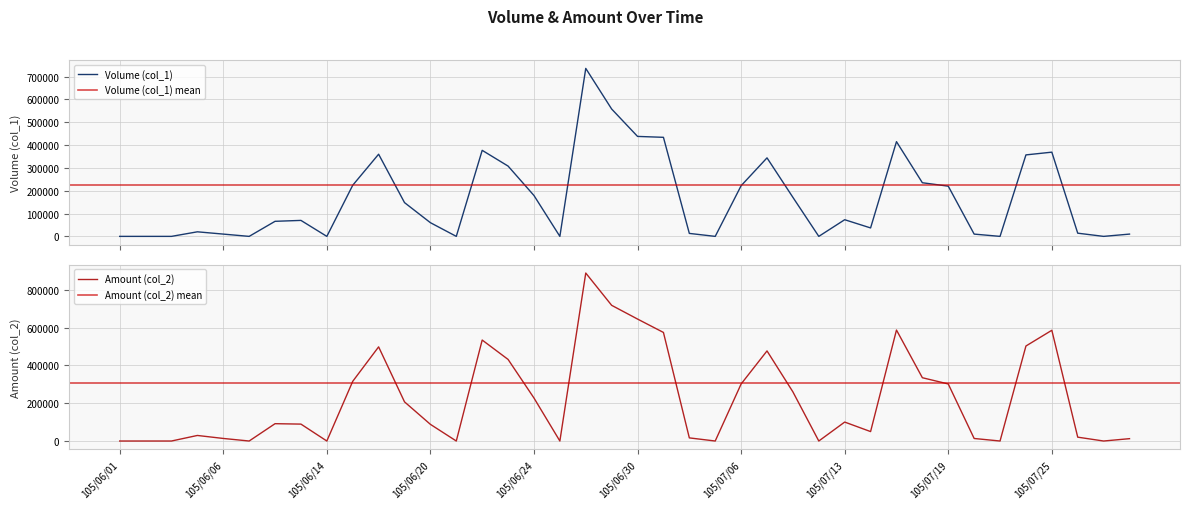

What is the sum of the Volume (col_1) values at 105/06/22 and 105/06/27?

377000